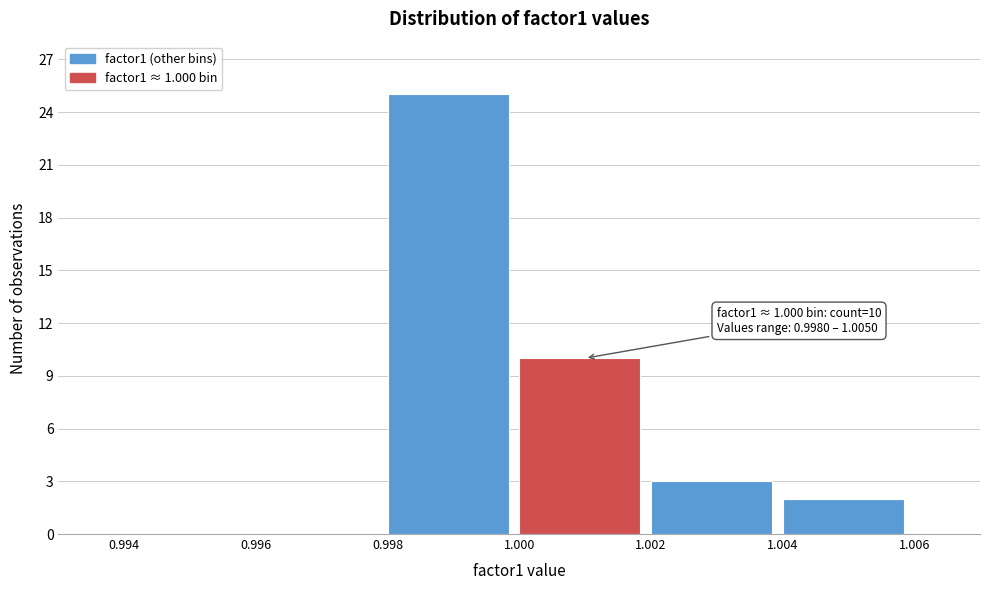

Which range on the x-axis has the tallest bar?

0.998 to 1.000